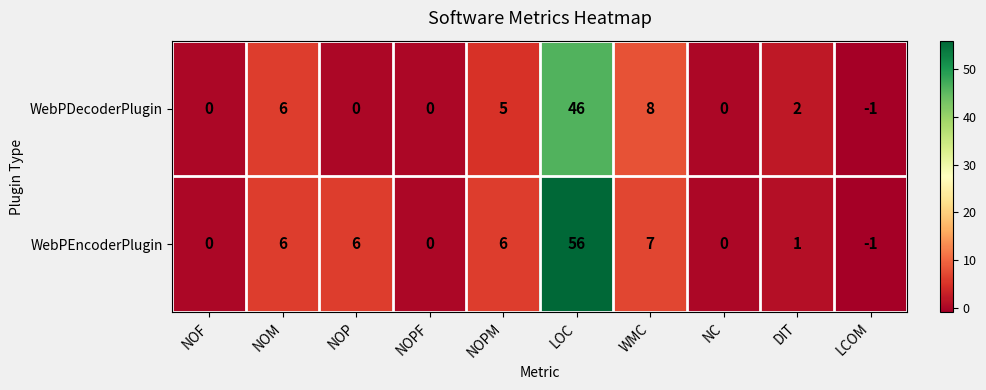

True or false: WebPEncoderPlugin has a value of 97 at LOC.

False